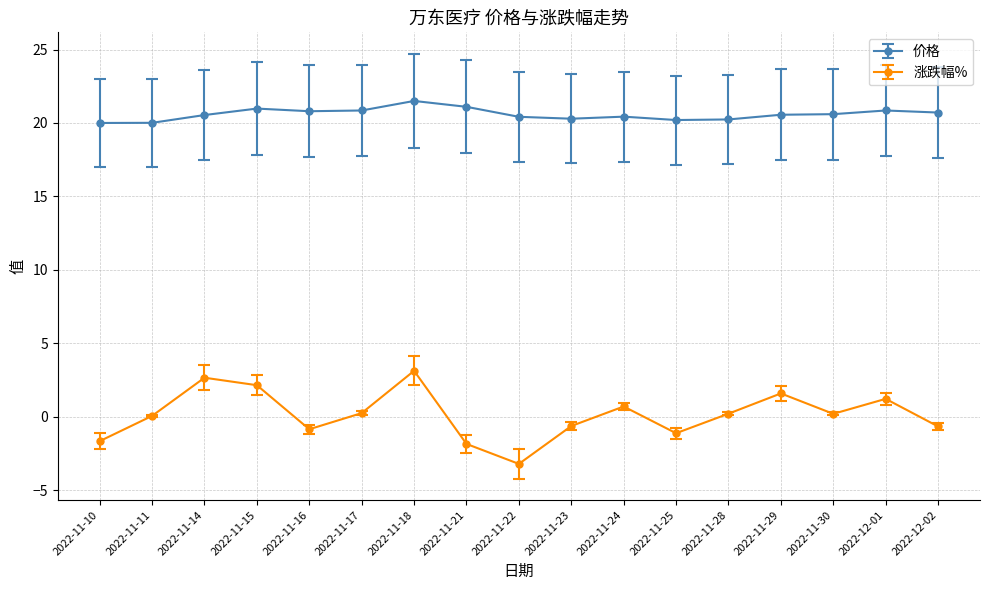

True or false: 价格 has a value of 36.4 at 2022-11-29.

False